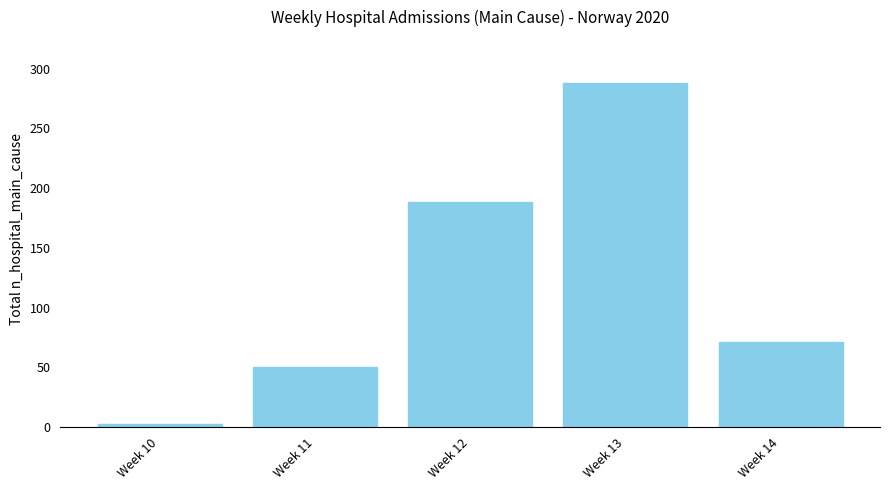

What is the value of the 5th bar from the left?

71